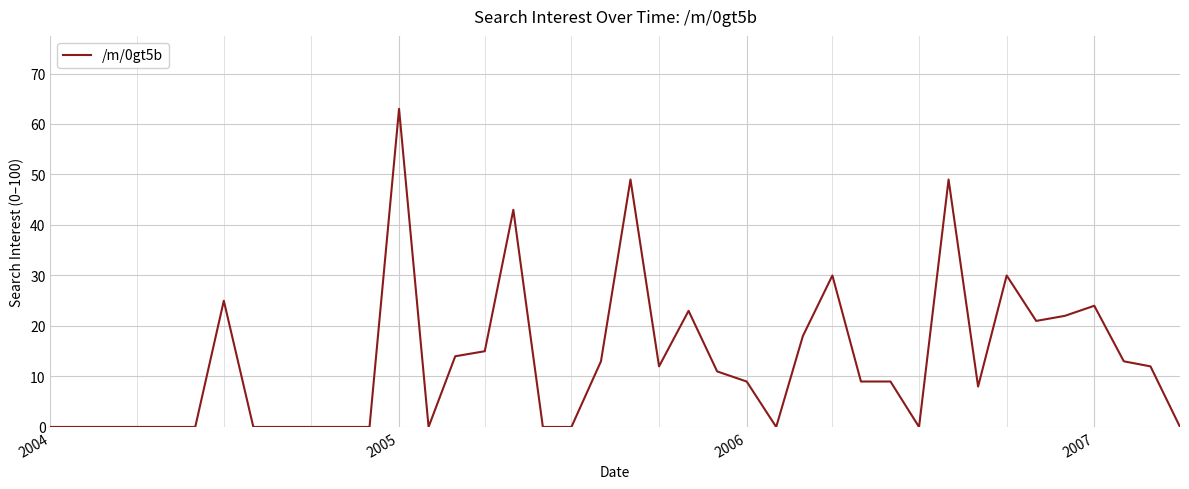

What is the greatest value displayed?

63